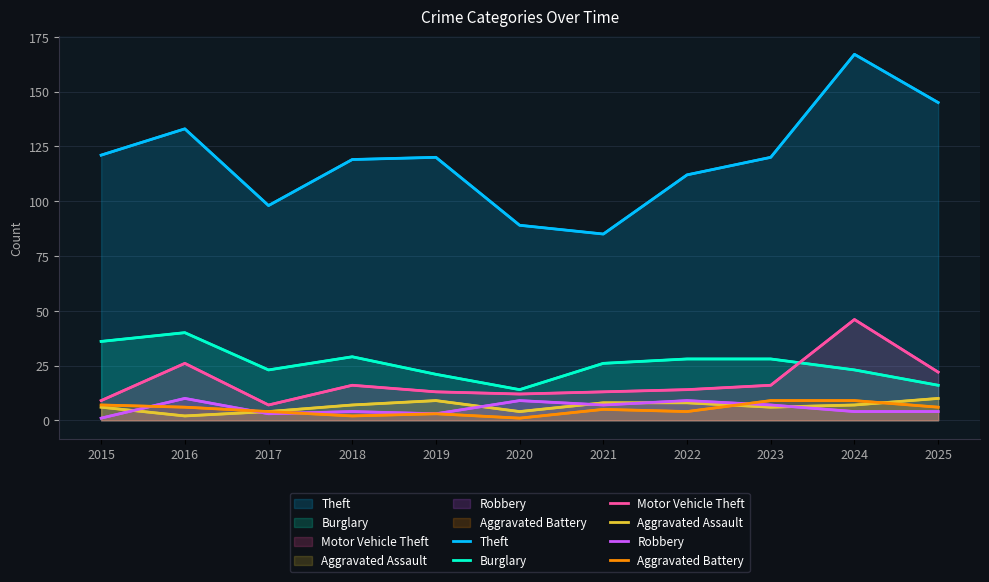

At how many categories does at least one series exceed 129?

3